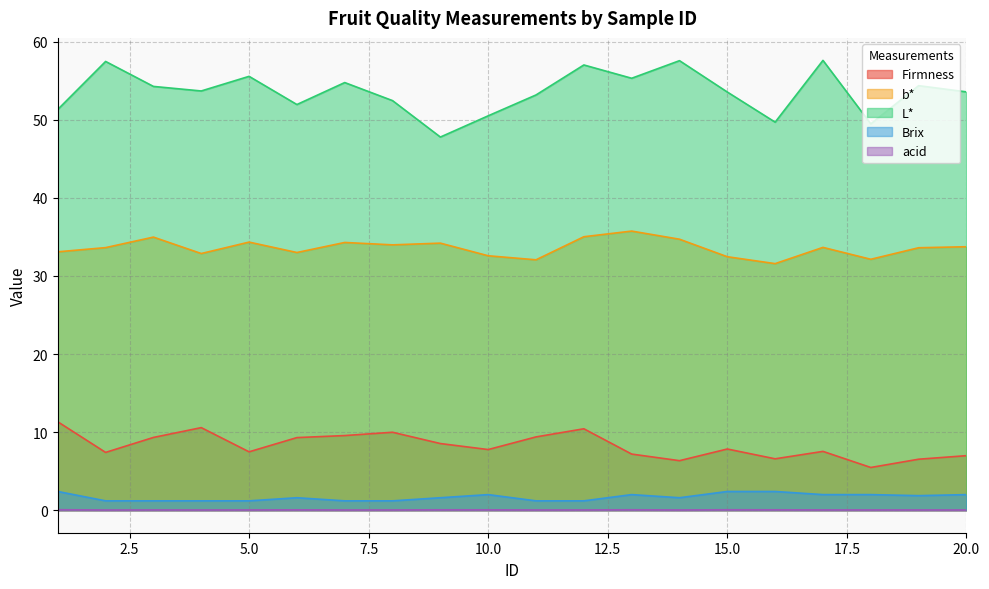

What is the average value of the b* series?

33.6